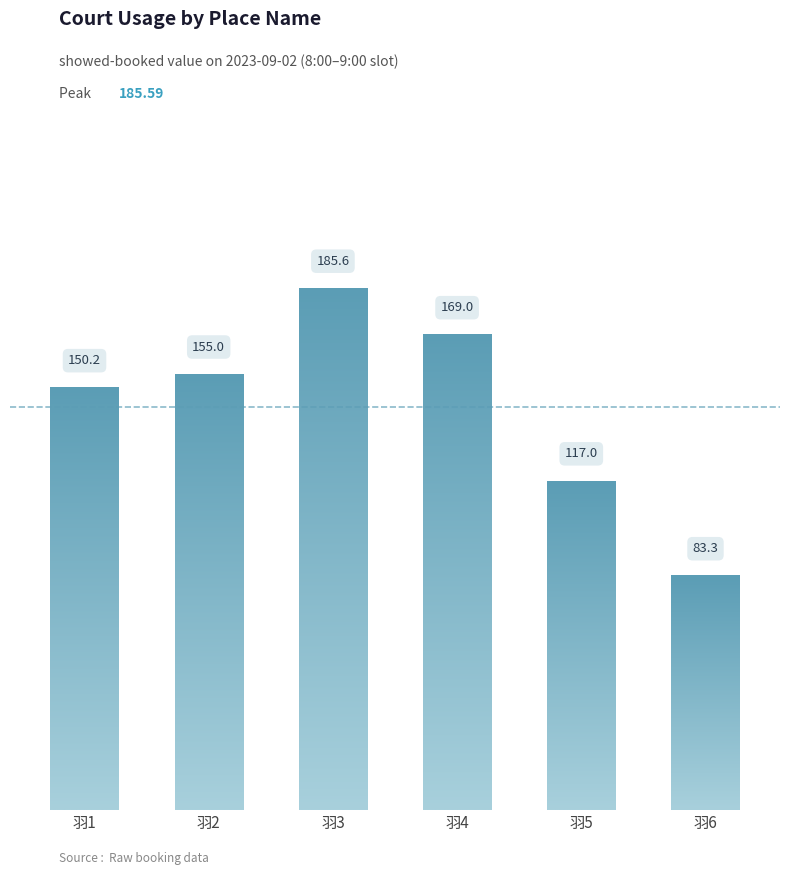

What is the difference between the values at 羽1 and 羽4?

18.8